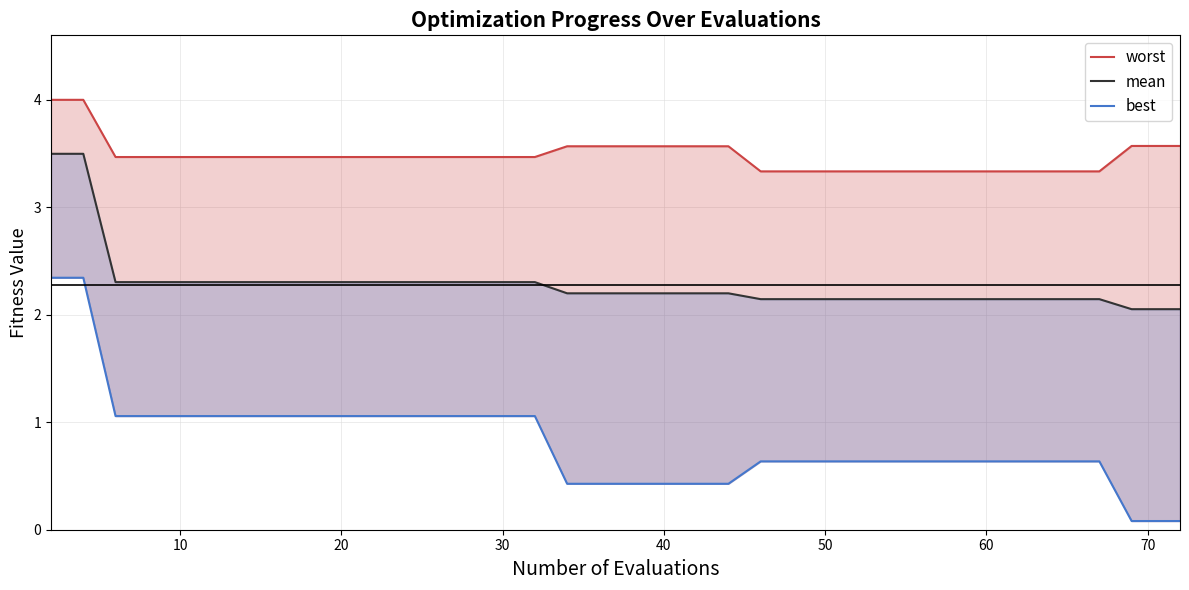

List the series in order of their peak value, highest first.

worst, mean, best